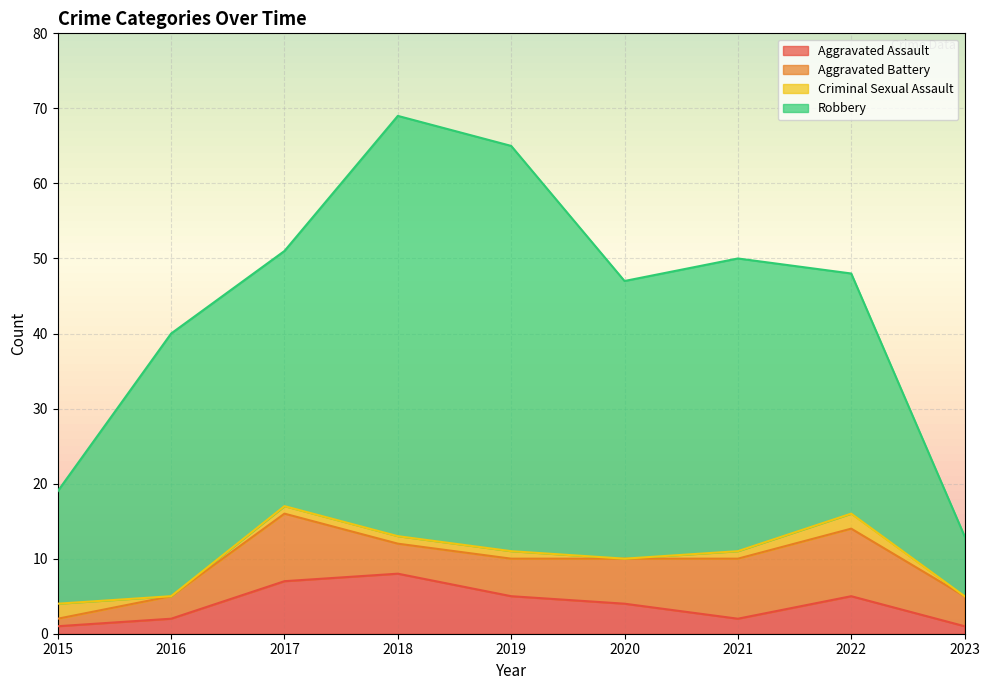

What is the spread (max minus min) of values at 2023?

8